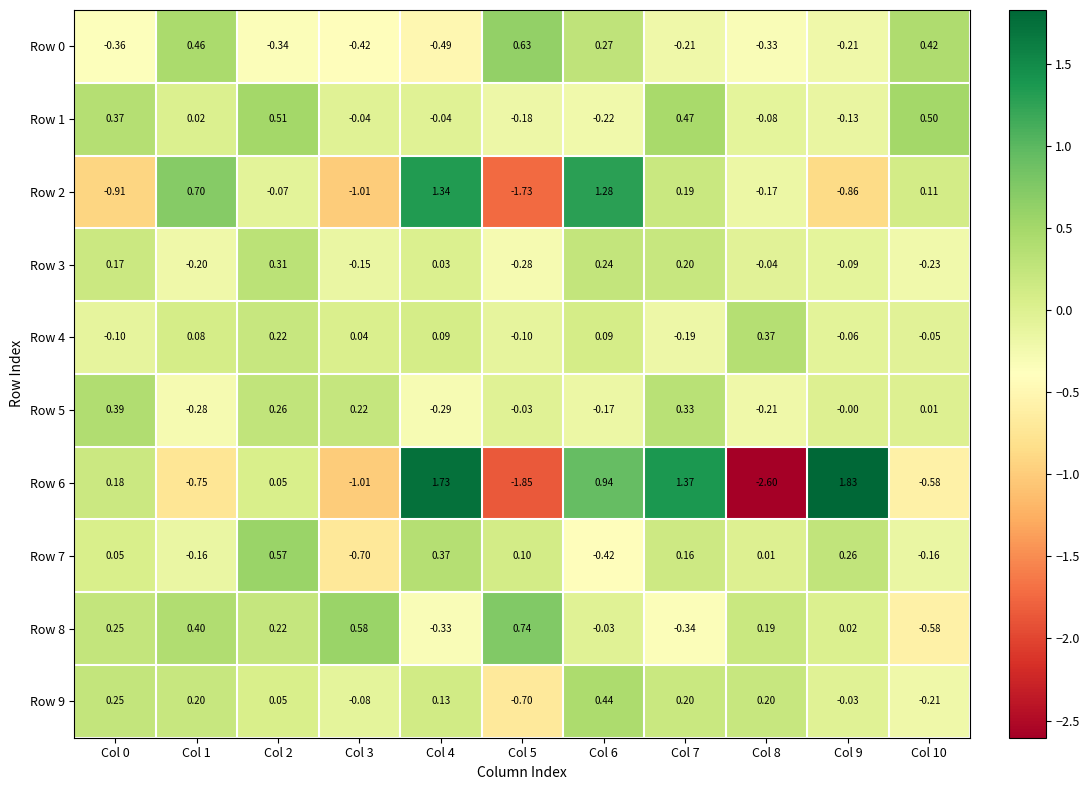

Is the value of Row 0 at Col 6 greater than the value of Row 5 at Col 8?

Yes